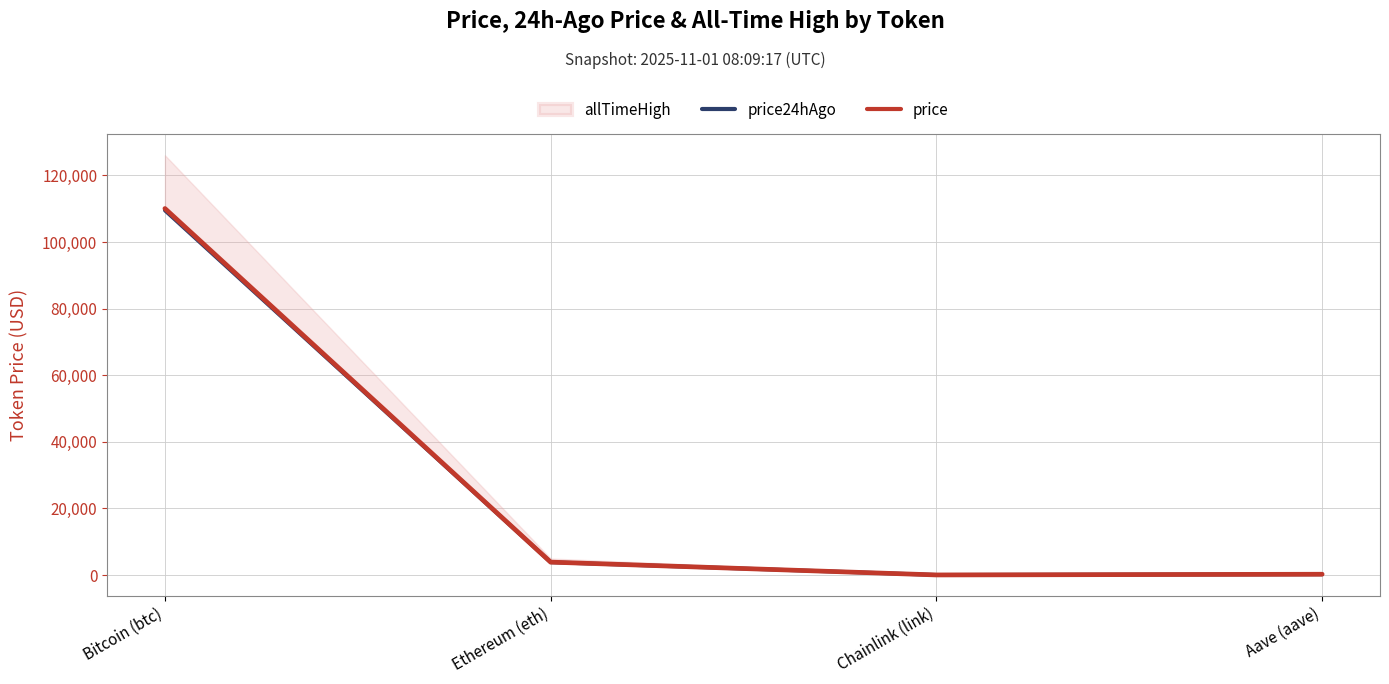

Is the value of price24hAgo at Ethereum (eth) greater than the value of price at Ethereum (eth)?

No